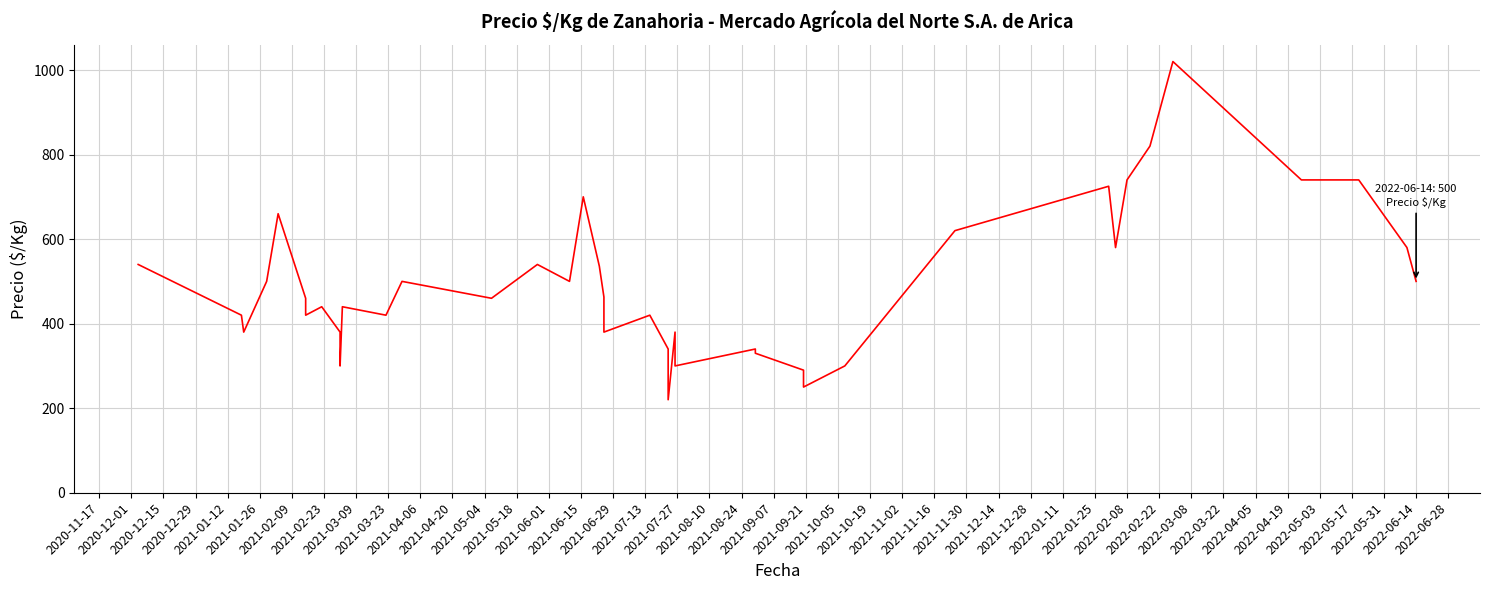

The chart shows a value of 680 at 2021-08-10. True or false?

False